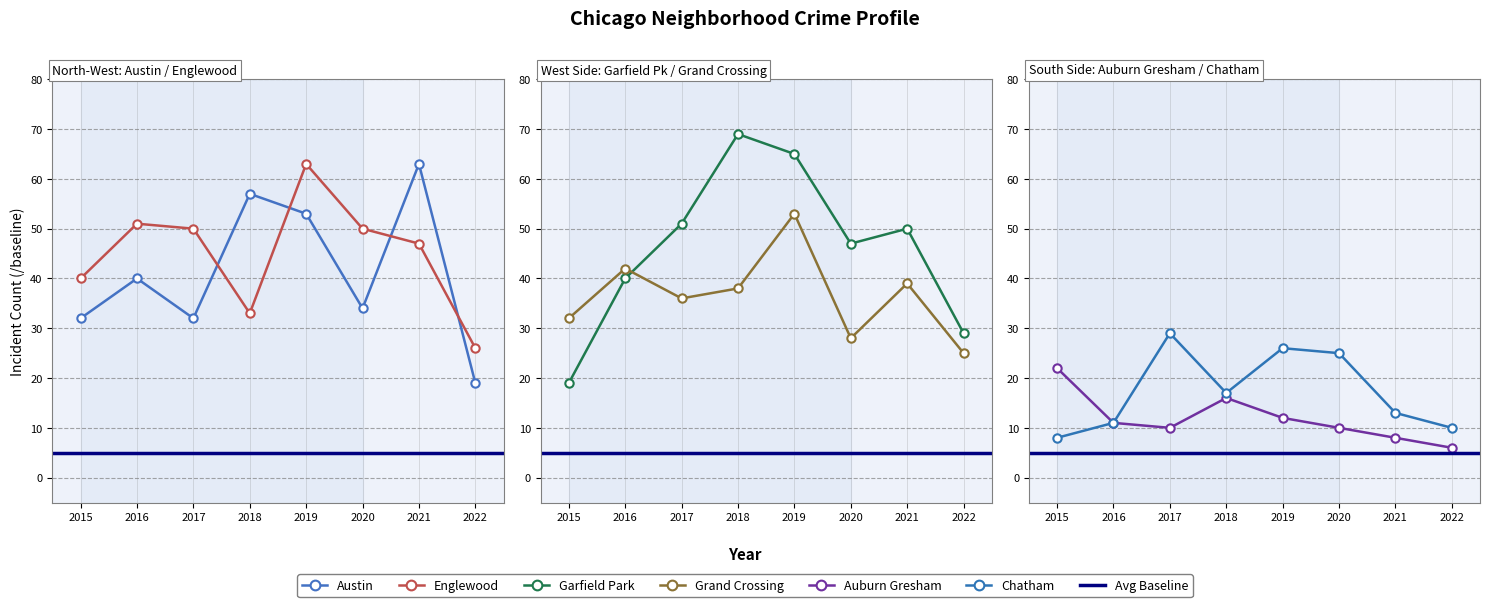

What is the difference between the Austin values at 2021 and 2018?

6